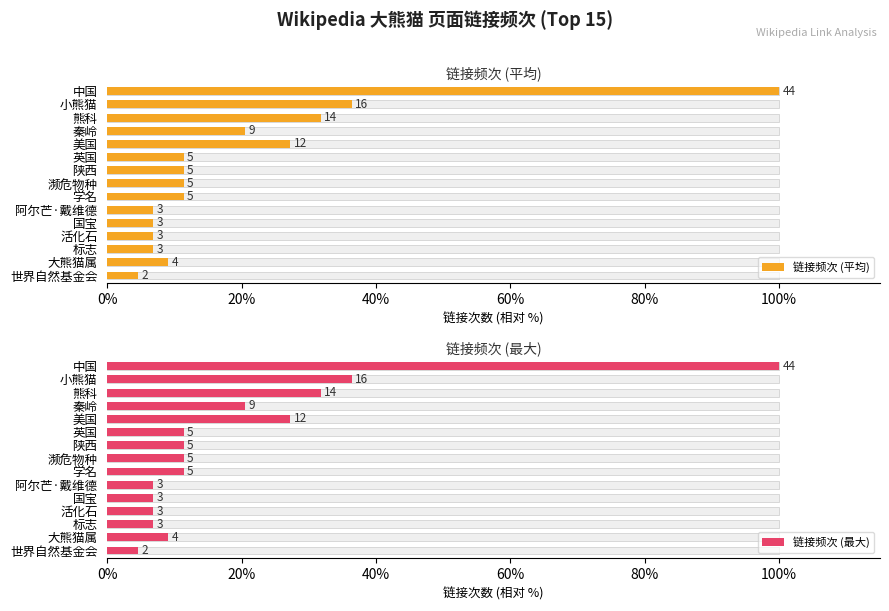

What is the average value of the 链接频次 (平均) series?

20.2